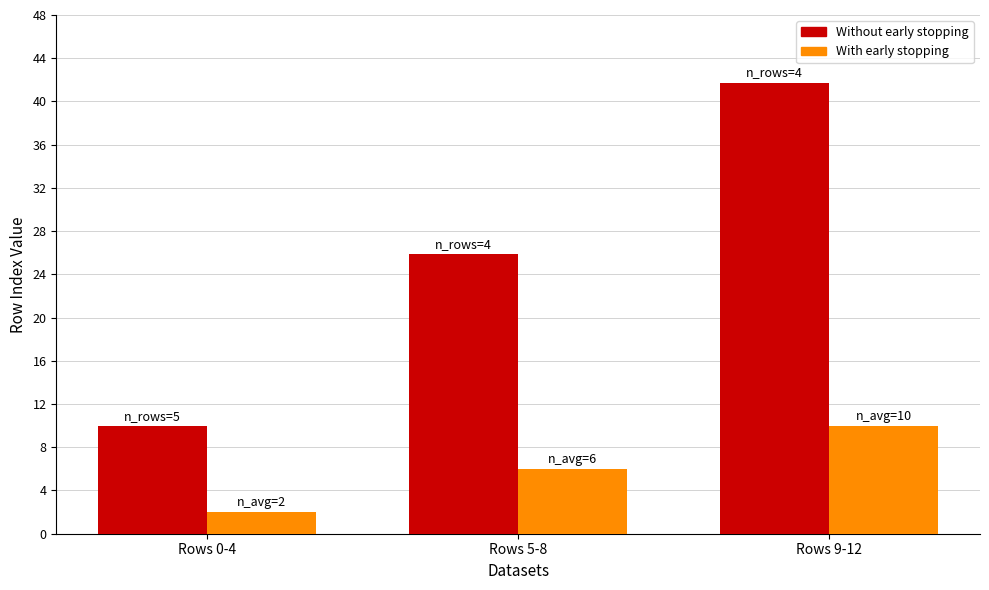

What is the spread (max minus min) of values at Rows 5-8?

20